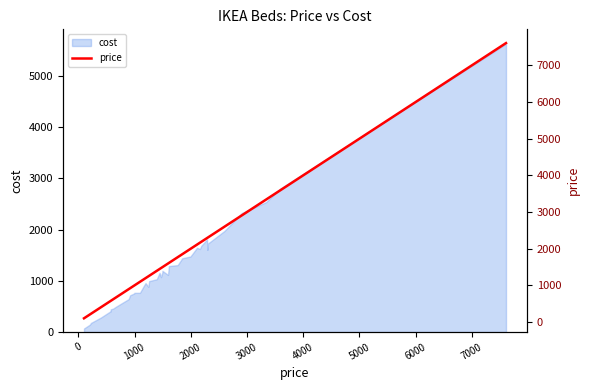

Does the chart have visible grid lines?

No